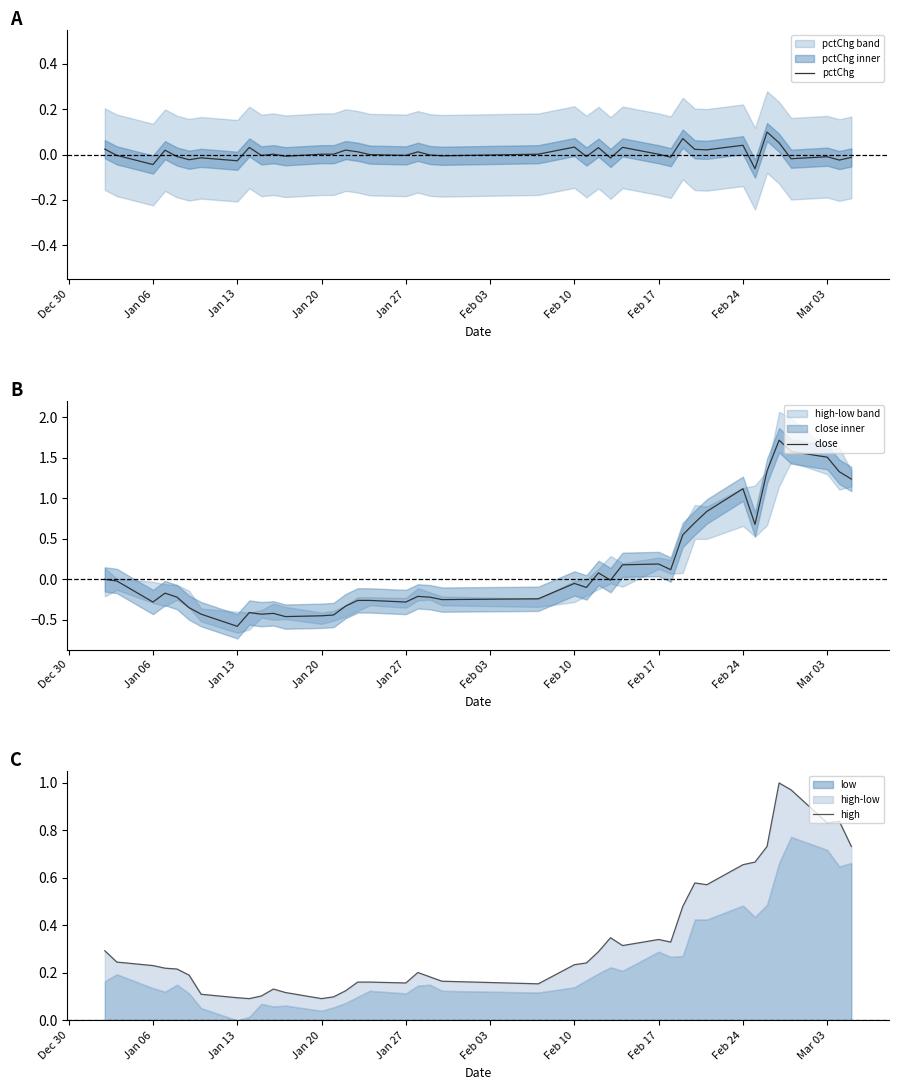

How many data points in pctChg are above 0?

20